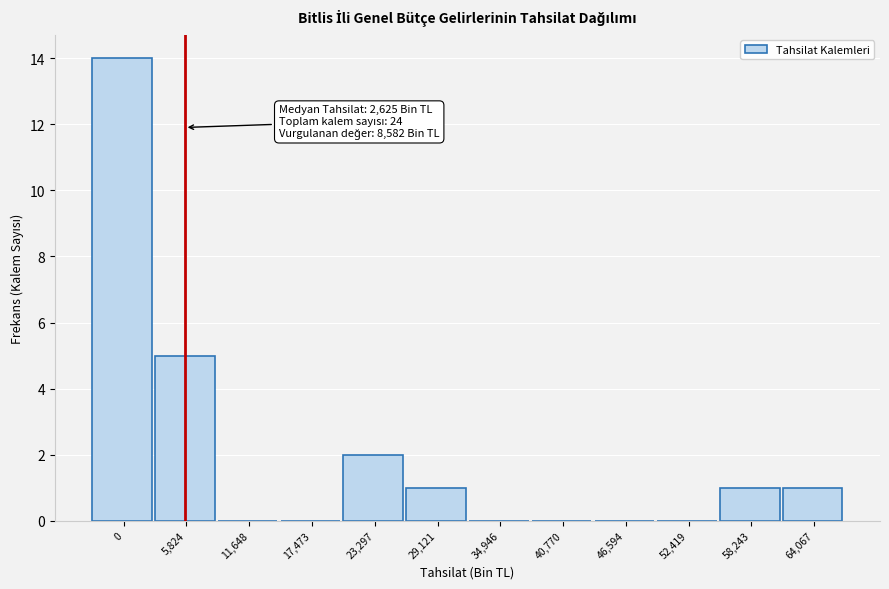

Reading left to right, extract all data points from this chart.

0=14	5,824=5	11,648=0	17,473=0	23,297=2	29,121=1	34,946=0	40,770=0	46,594=0	52,419=0	58,243=1	64,067=1